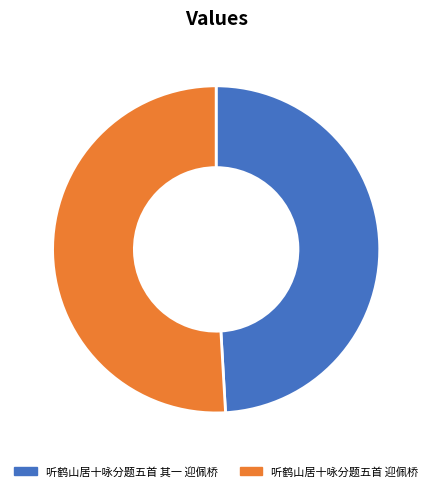

What is the largest slice in the pie chart?

听鹤山居十咏分题五首 迎佩桥